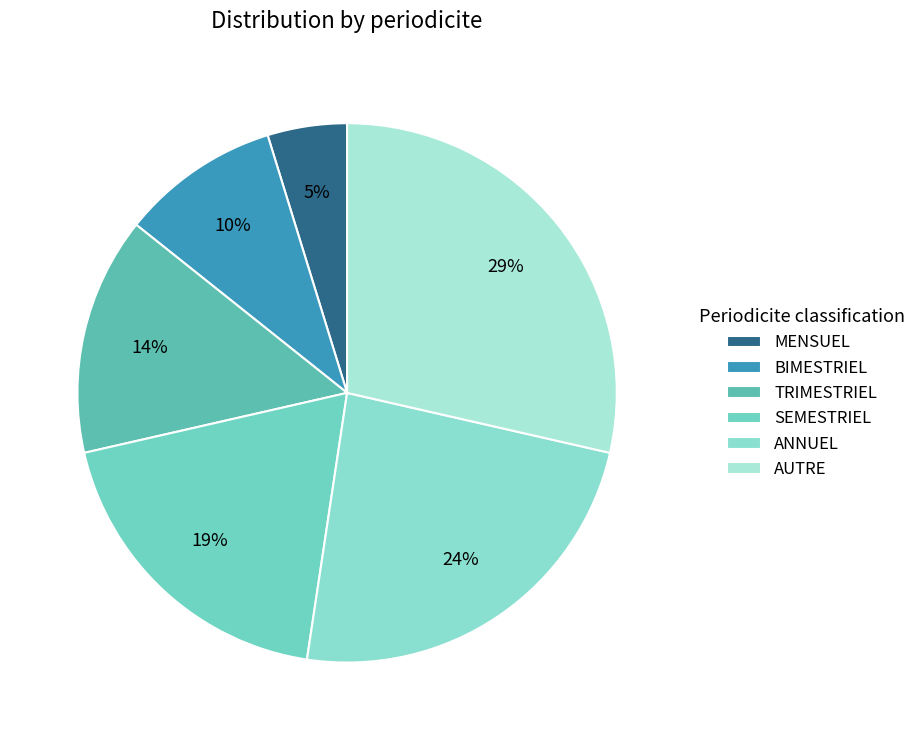

Rank the categories by value from lowest to highest.

MENSUEL, BIMESTRIEL, TRIMESTRIEL, SEMESTRIEL, ANNUEL, AUTRE